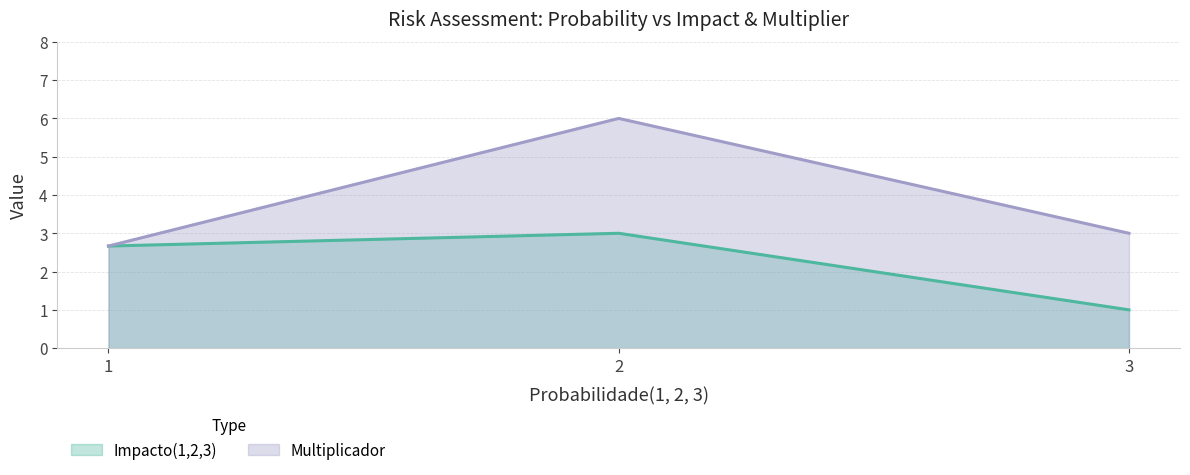

Which series has the largest total across all categories?

Multiplicador